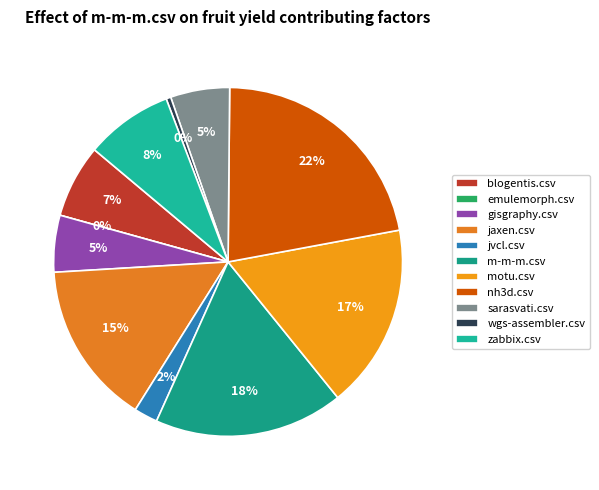

Count the number of slices in the pie.

11